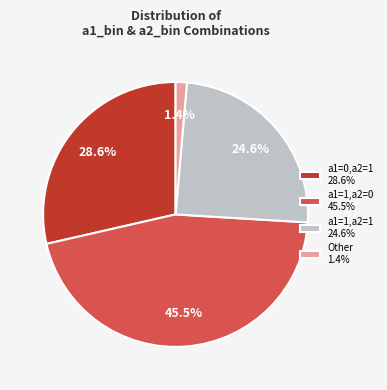

Approximately how many times larger is the value at a1=0,a2=1 28.6% compared to a1=1,a2=1 24.6%?

1.2